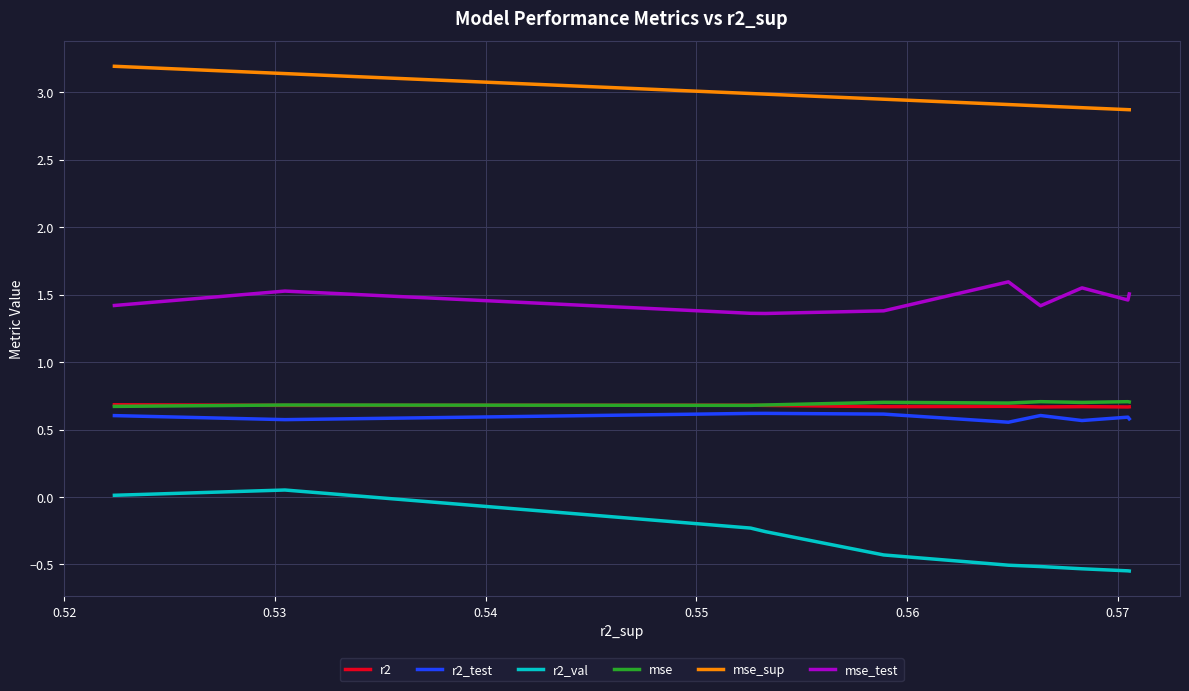

Which series has the widest spread of values?

r2_val